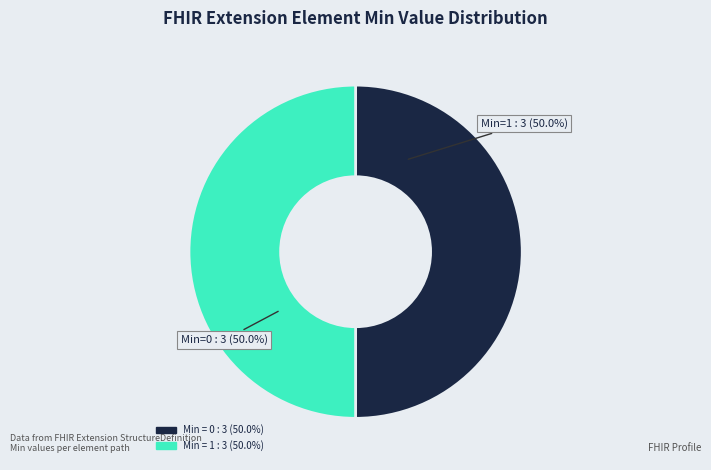

How many segments does this pie chart have?

2